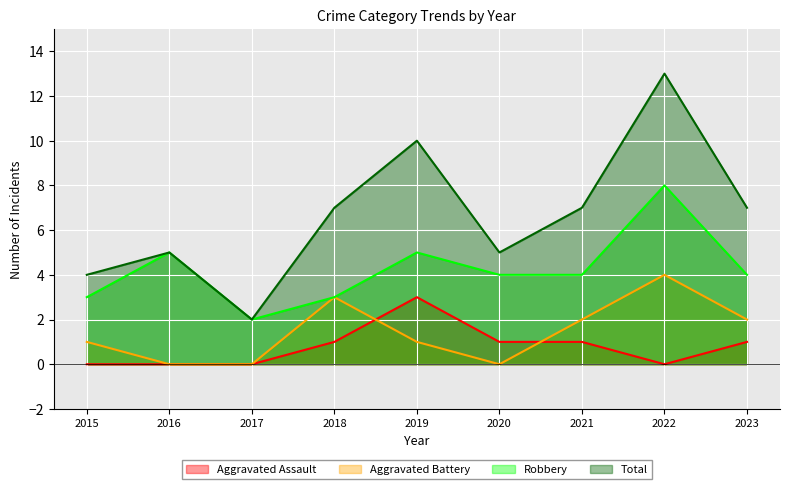

Where does the Aggravated Battery series first go above 1?

2018